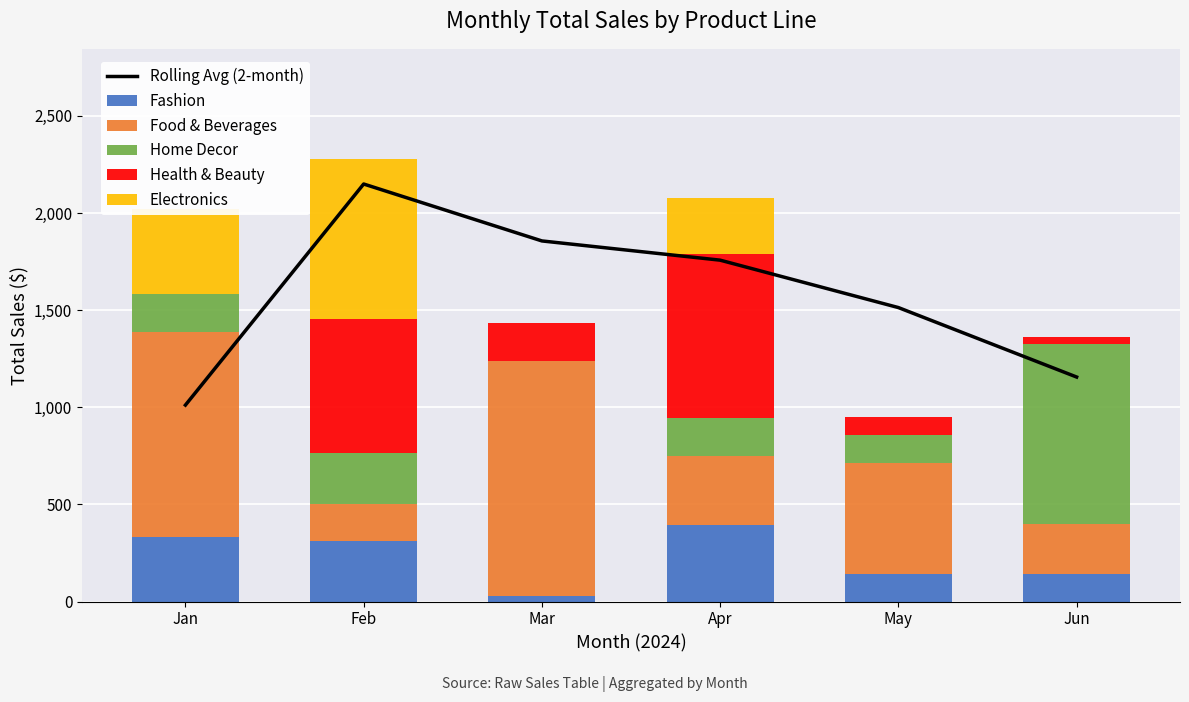

What is the spread (max minus min) of values at Mar?

1856.5